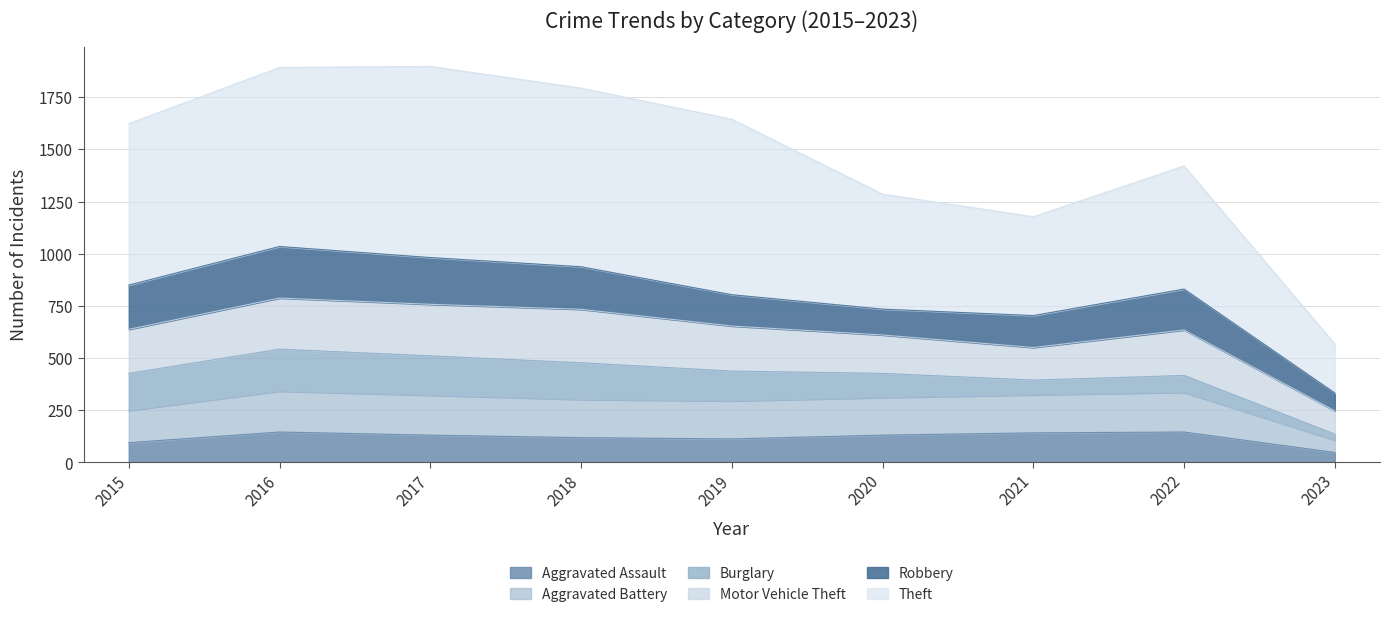

Read the Aggravated Assault value at 2015.

95